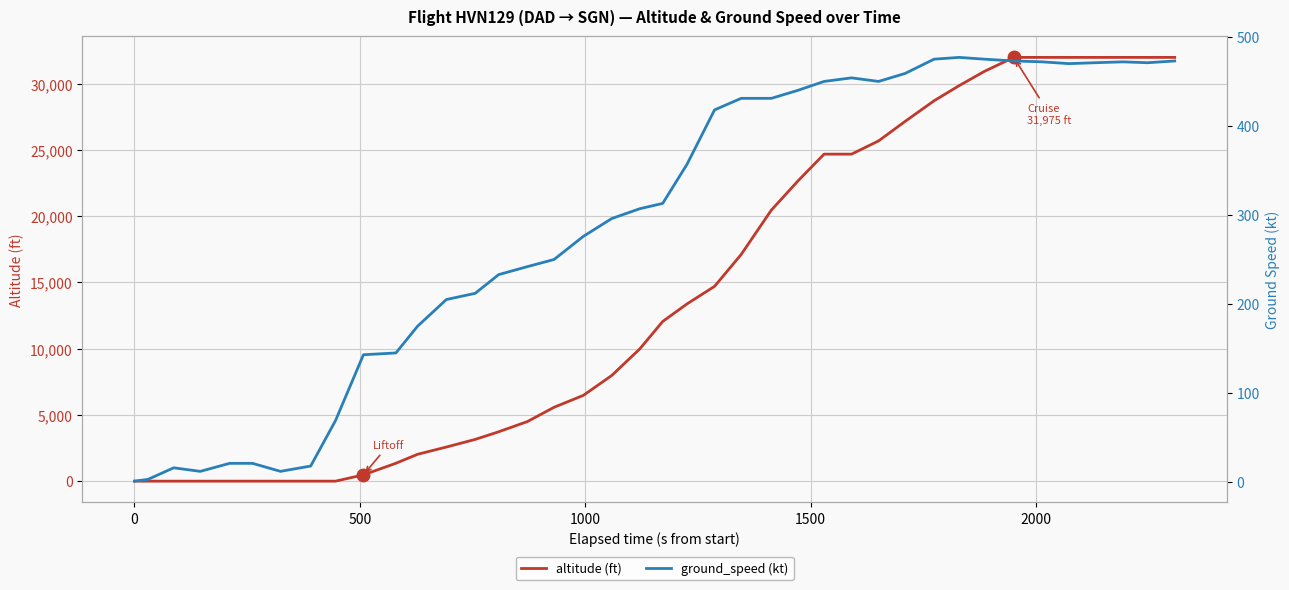

True or false: ground_speed (kt) has a value of 140 at 18.

False